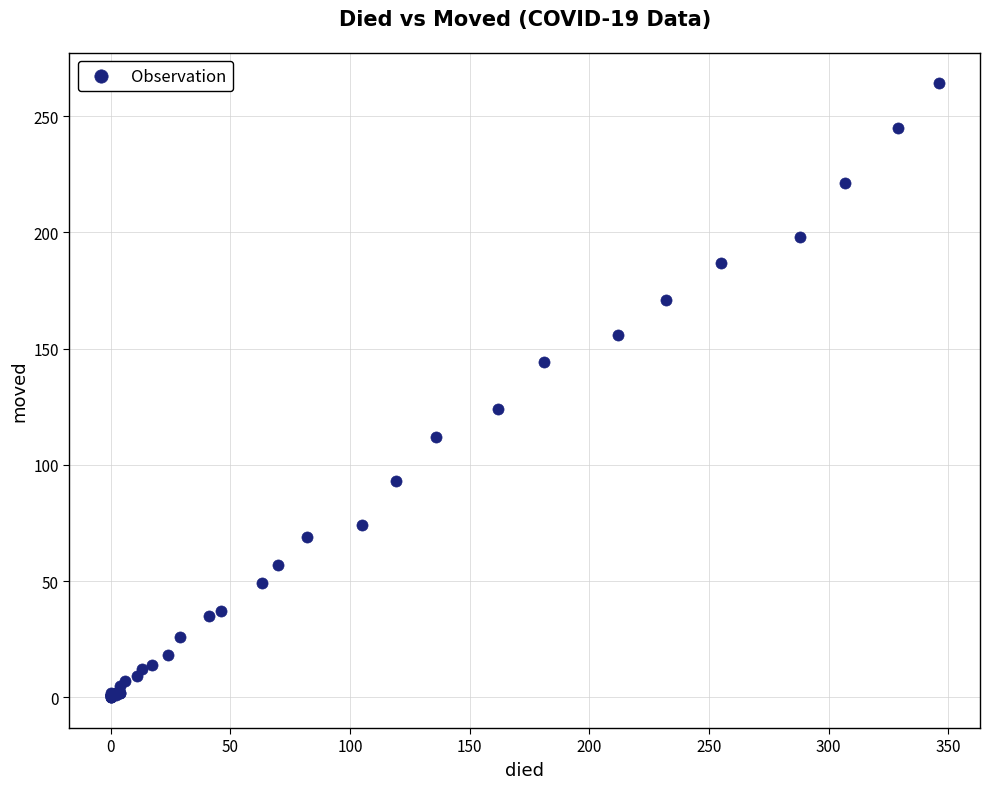

What Y value in the scatter plot is closest to 132?

124